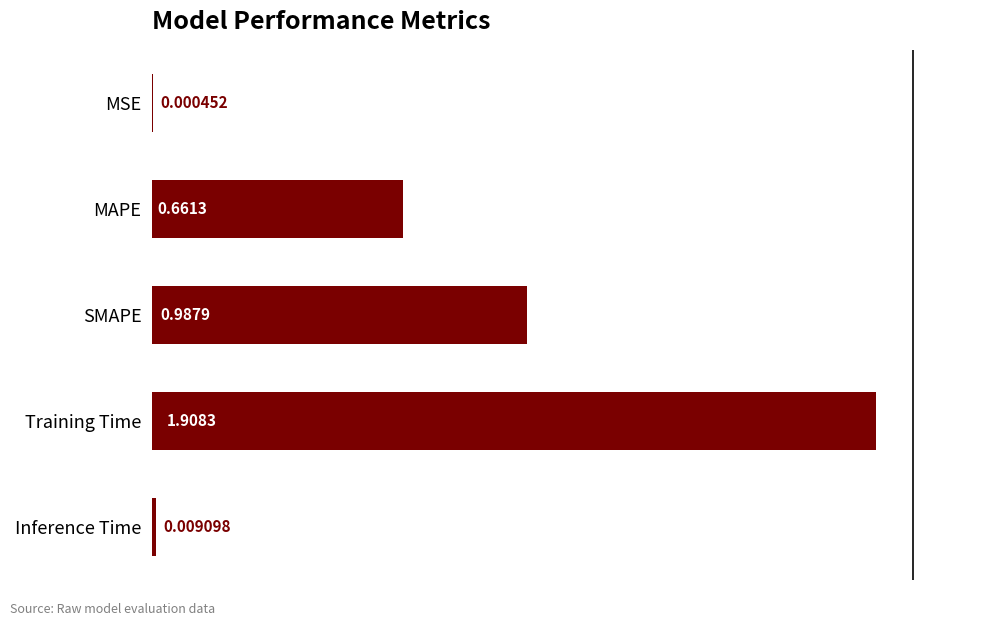

Between Inference Time and MSE, which is larger?

Inference Time